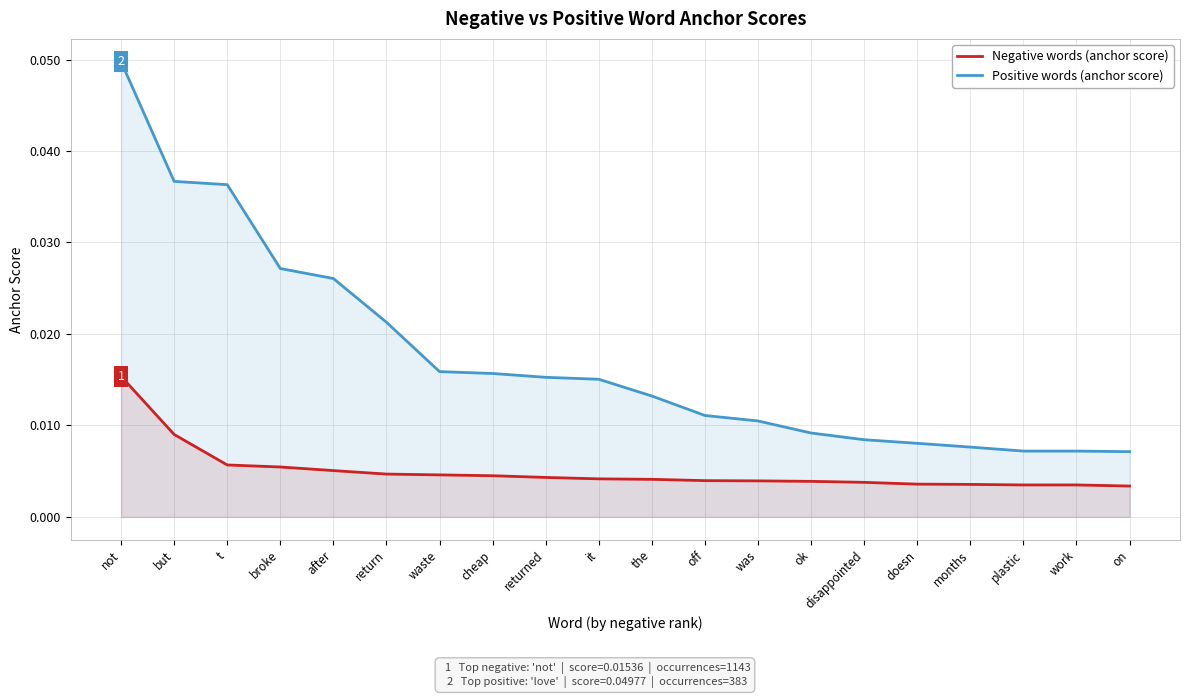

How many data points does each series have?

20